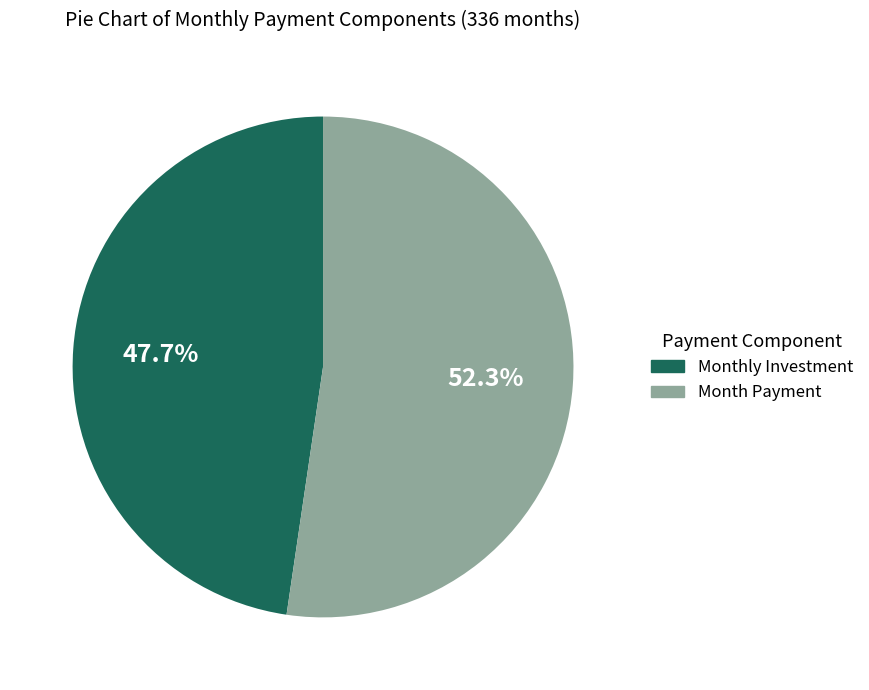

Does any single category account for the majority?

Yes